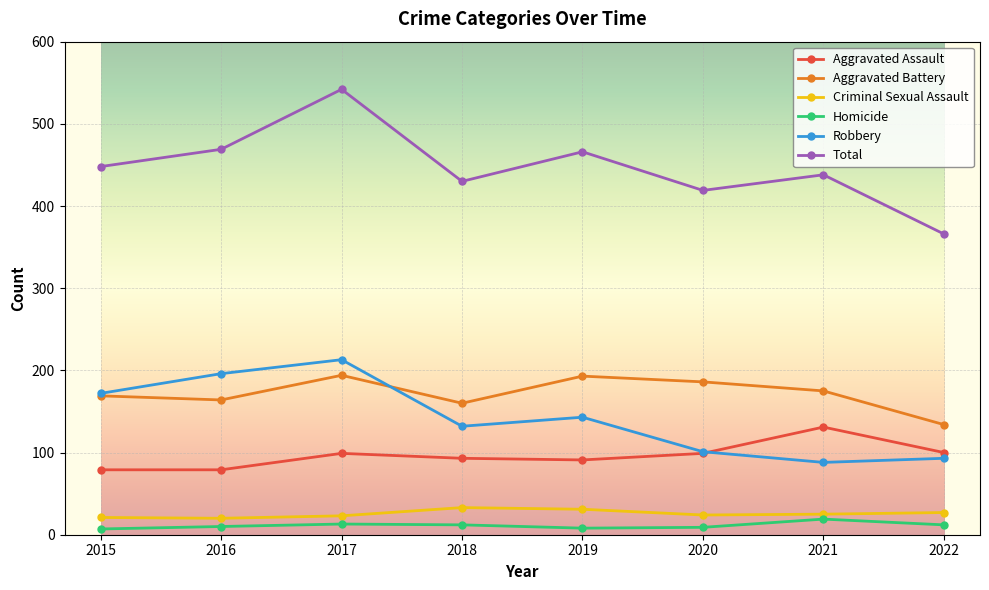

At which category does Aggravated Battery reach its first local peak?

2017